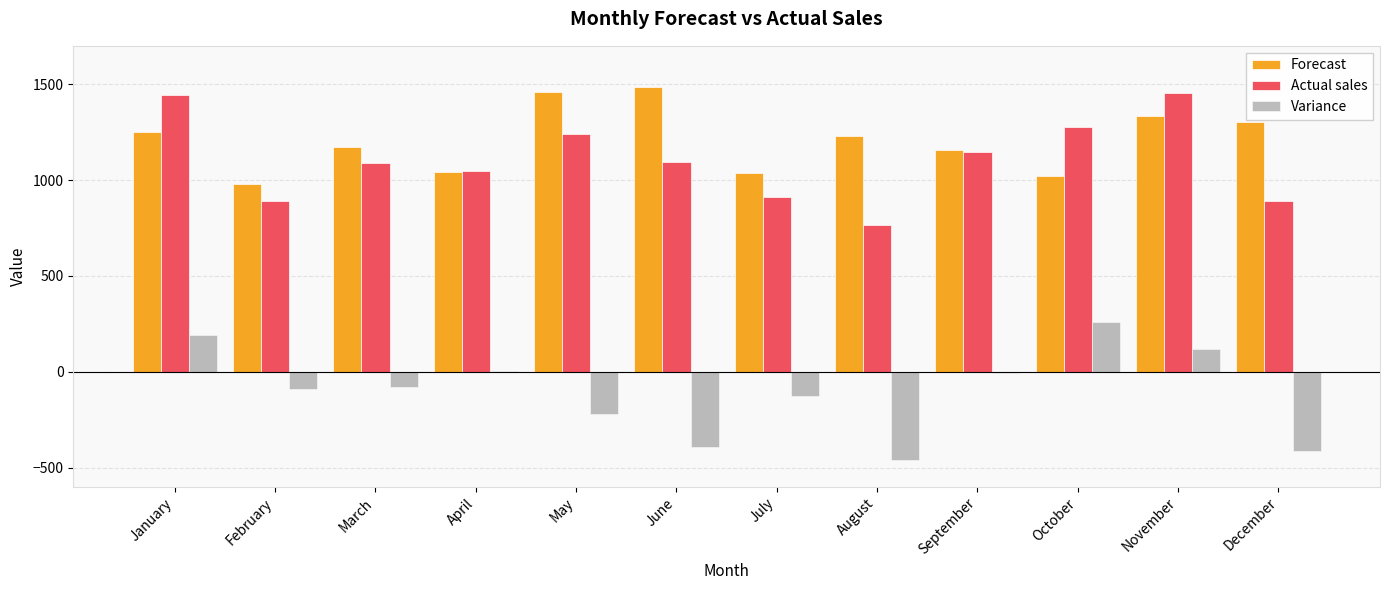

What are all the series names shown in the legend?

Forecast, Actual sales, Variance